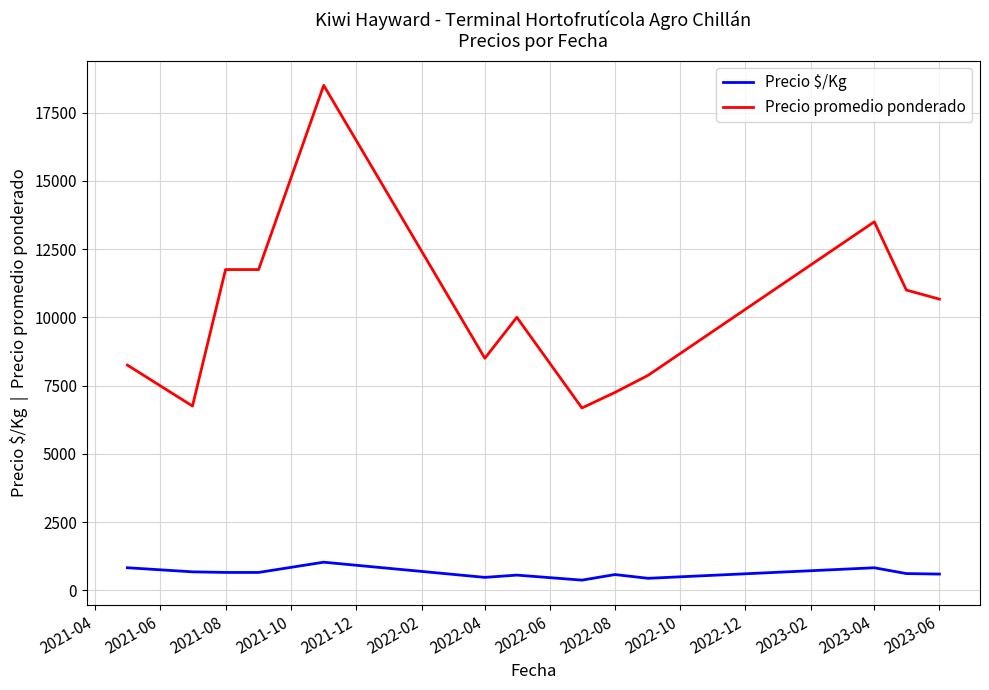

True or false: Precio $/Kg and Precio promedio ponderado intersect in this chart.

False